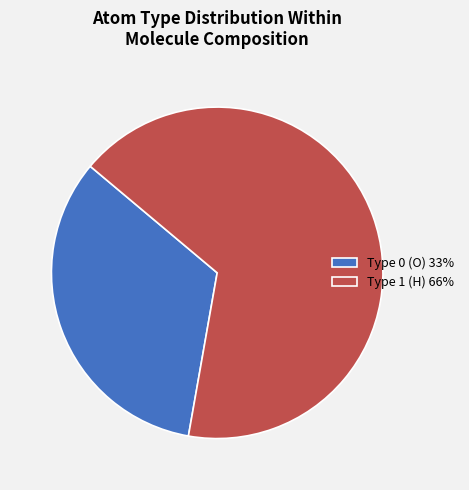

Rank the categories by value from lowest to highest.

Type 0 (O) 33%, Type 1 (H) 66%